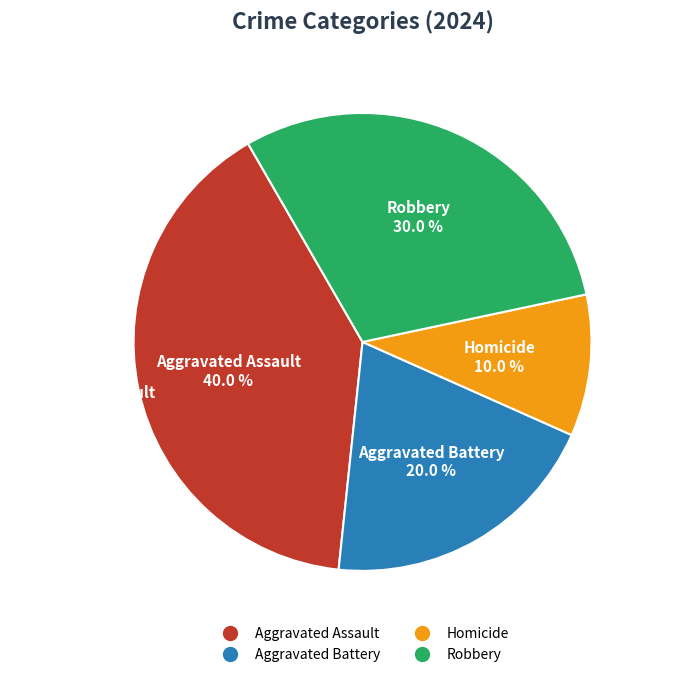

Approximately how many times larger is the value at Aggravated Battery compared to Homicide?

2.0